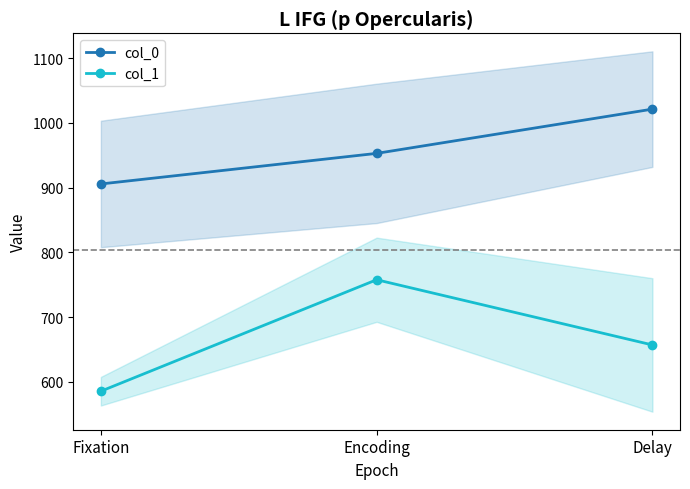

List the labels in order of col_1 value, largest first.

Encoding, Delay, Fixation